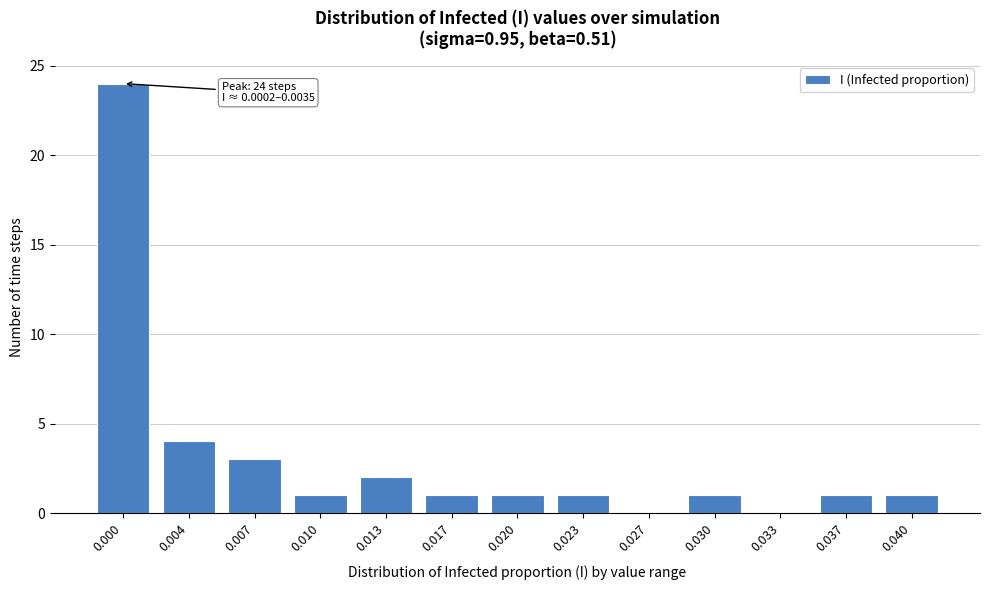

Reading right to left, extract all data points from this chart.

0.040=1	0.037=1	0.033=0	0.030=1	0.027=0	0.023=1	0.020=1	0.017=1	0.013=2	0.010=1	0.007=3	0.004=4	0.000=24